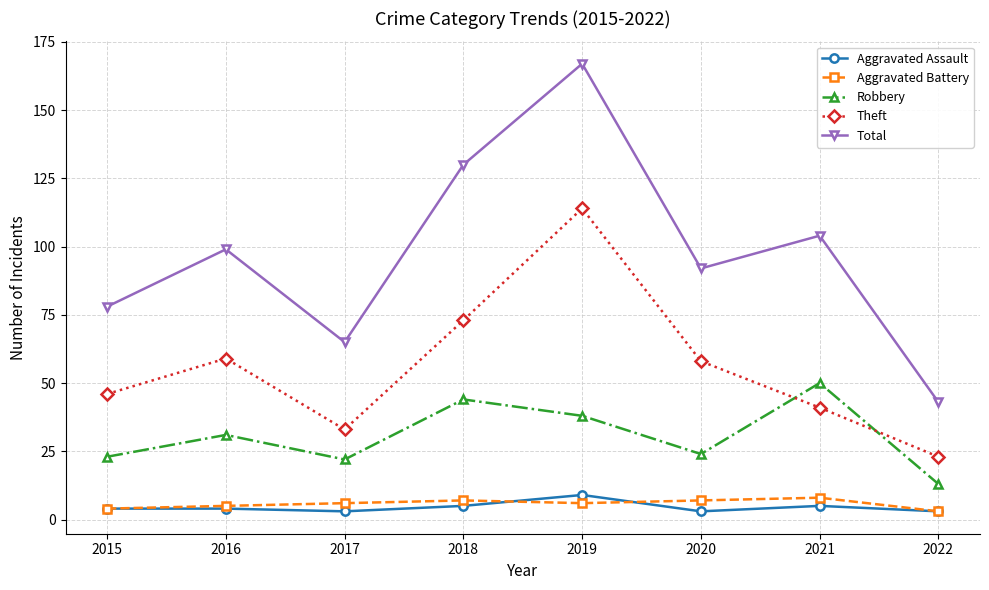

Is this an area chart (filled region under the line)?

No